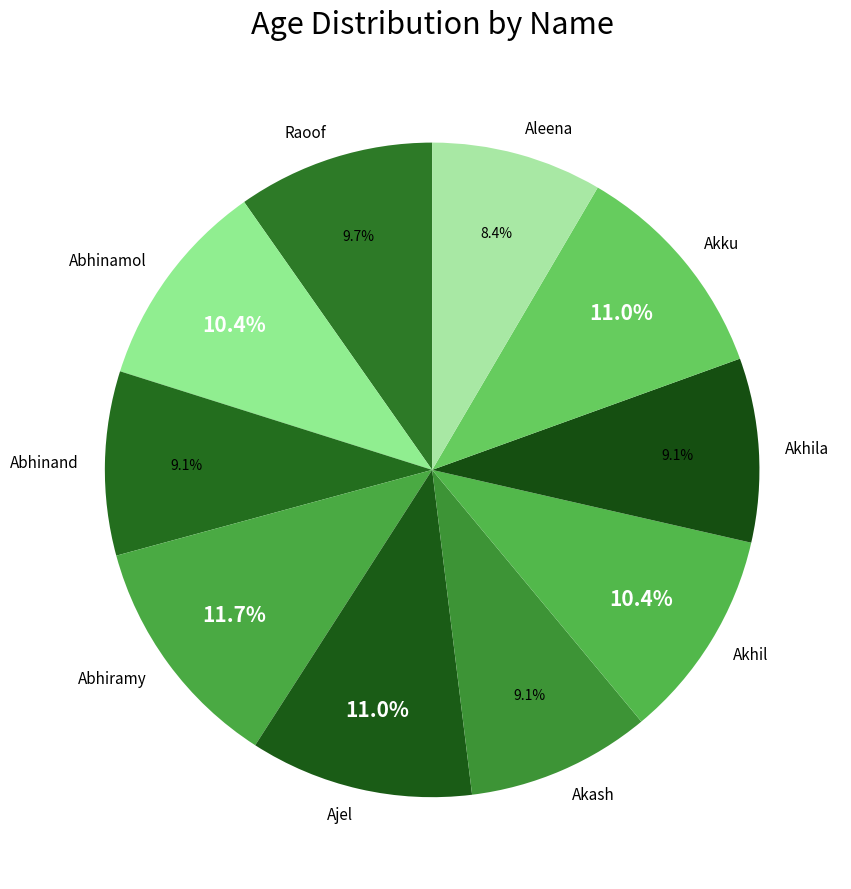

Count the number of slices in the pie.

10